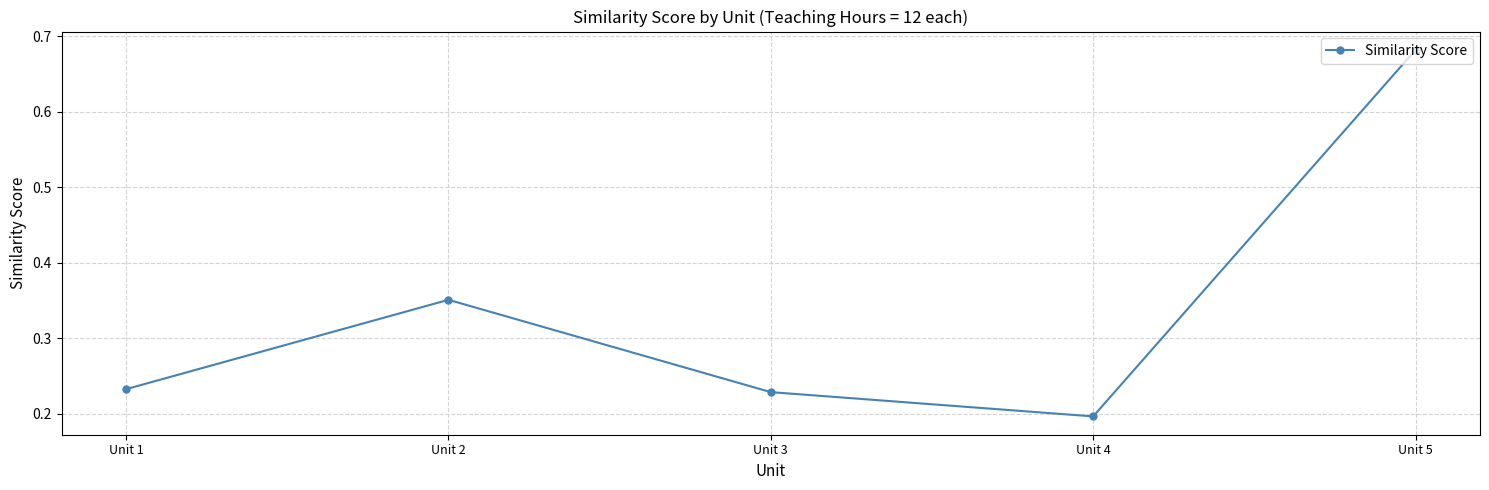

What is the difference between the second highest and second lowest values?

0.1